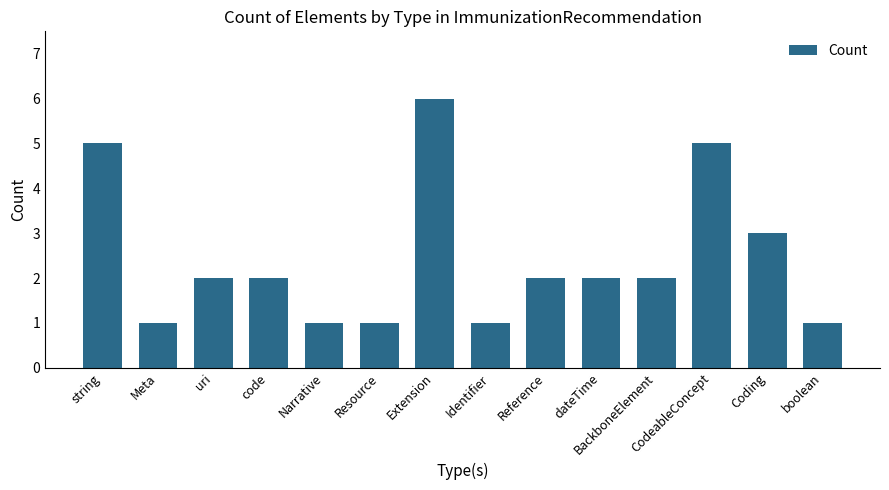

What is the difference between the maximum and minimum values?

5